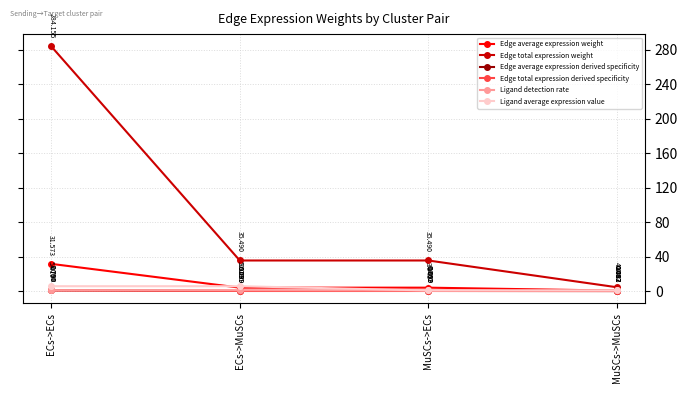

Does the chart have visible grid lines?

Yes